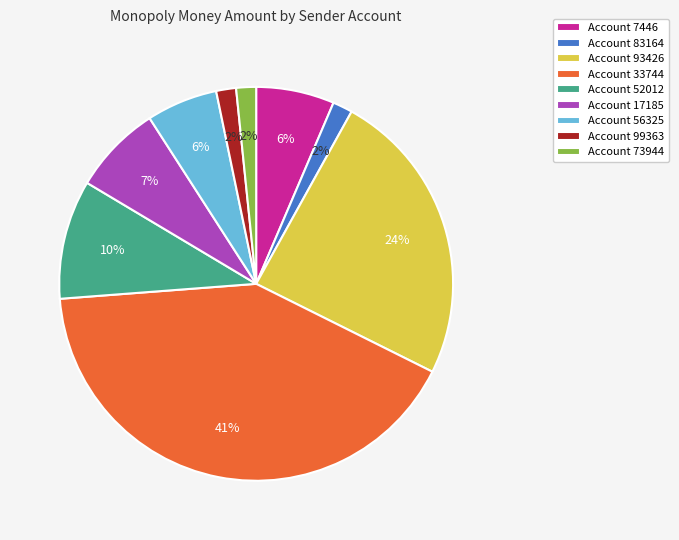

How many slices are in this pie chart?

9